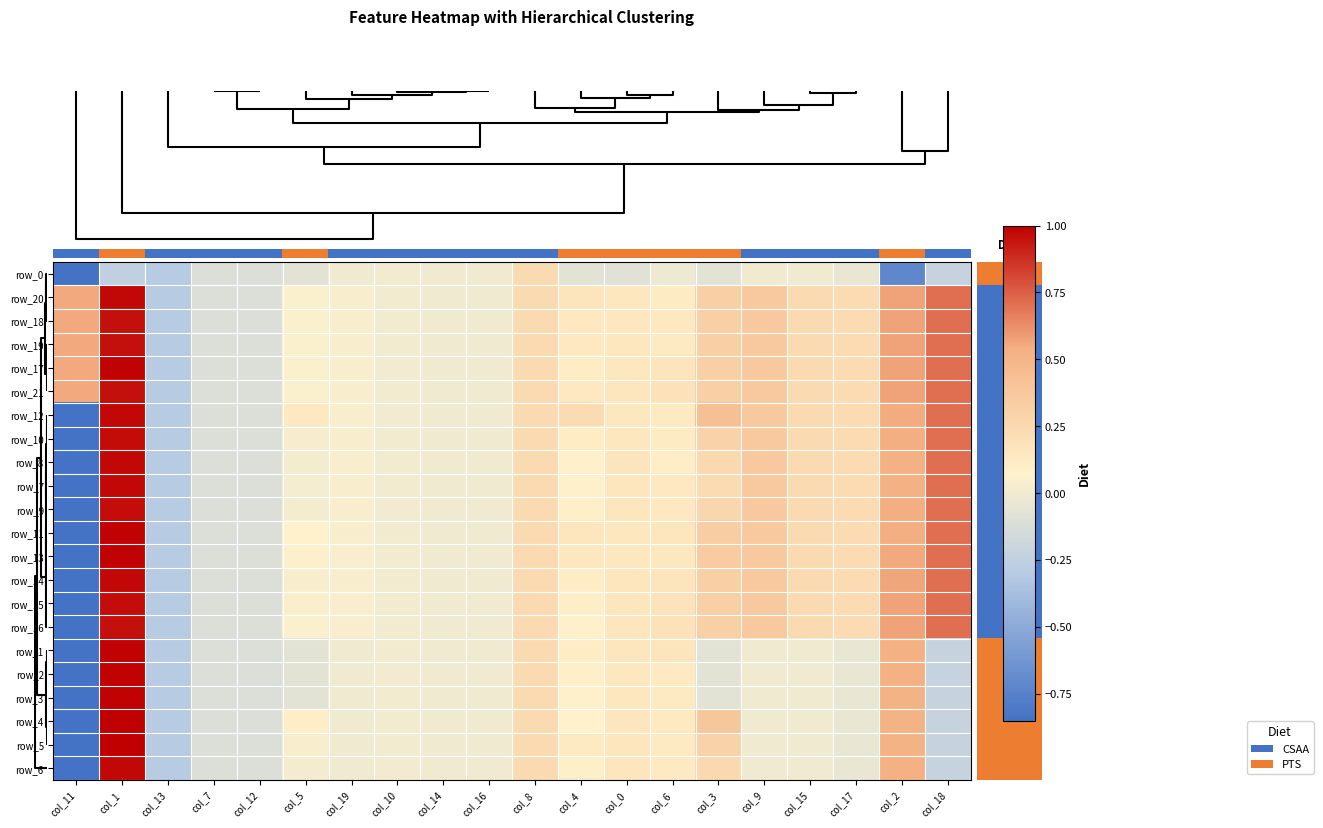

How many data points does each series have?

20